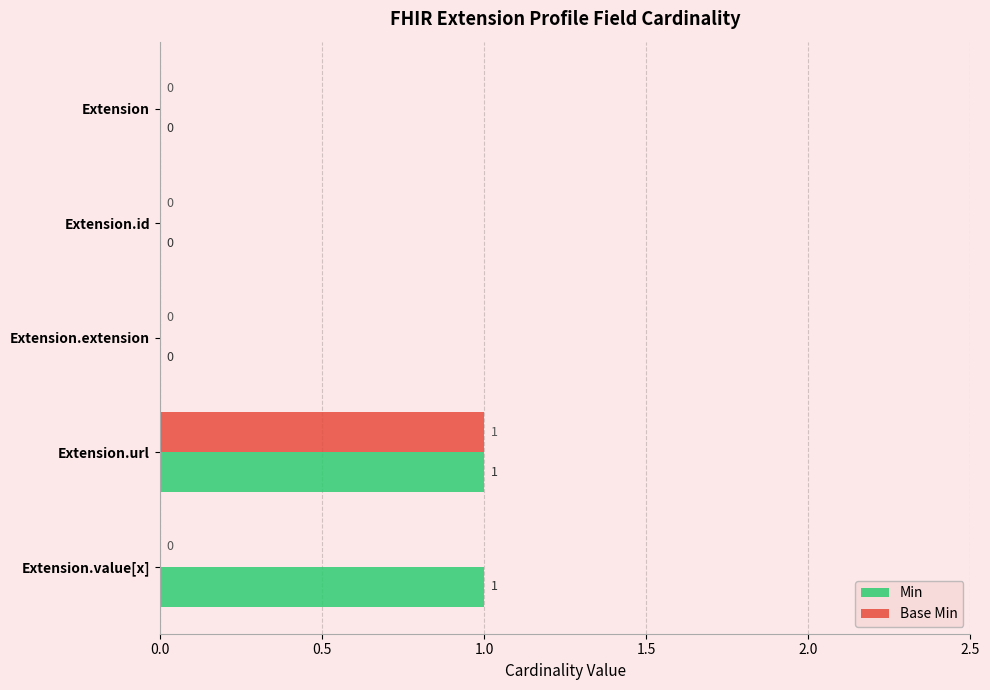

Which series has the largest total across all categories?

Min